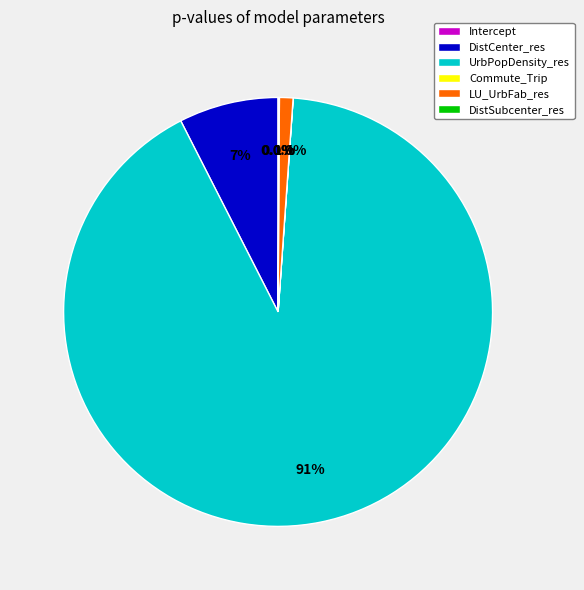

Which category has the biggest portion of the pie?

UrbPopDensity_res